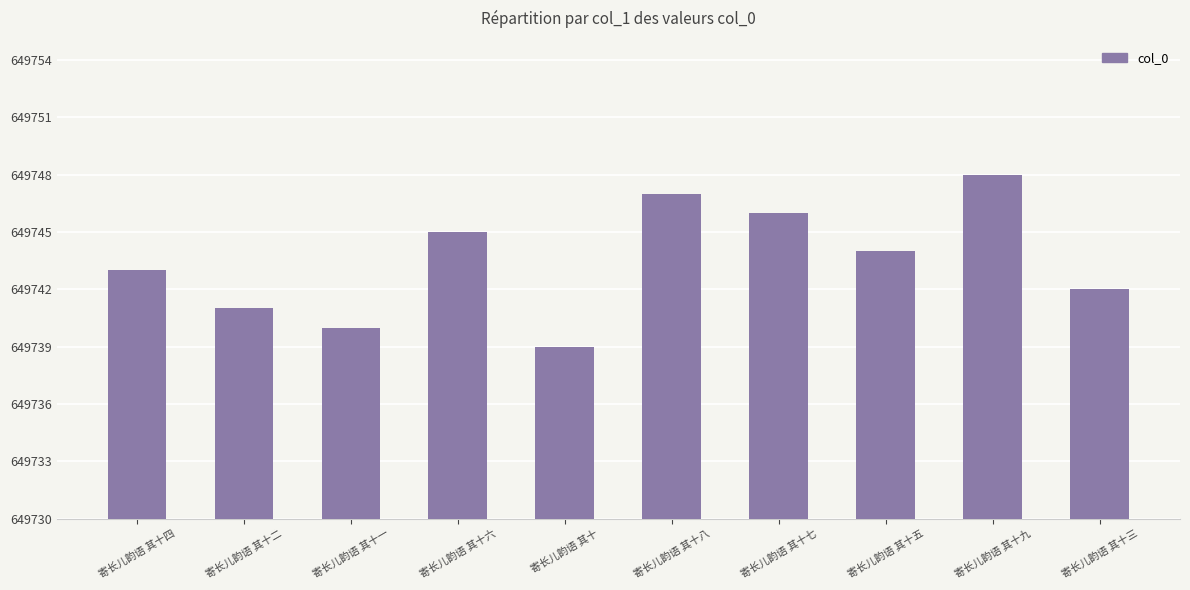

What is the smallest value displayed?

649739